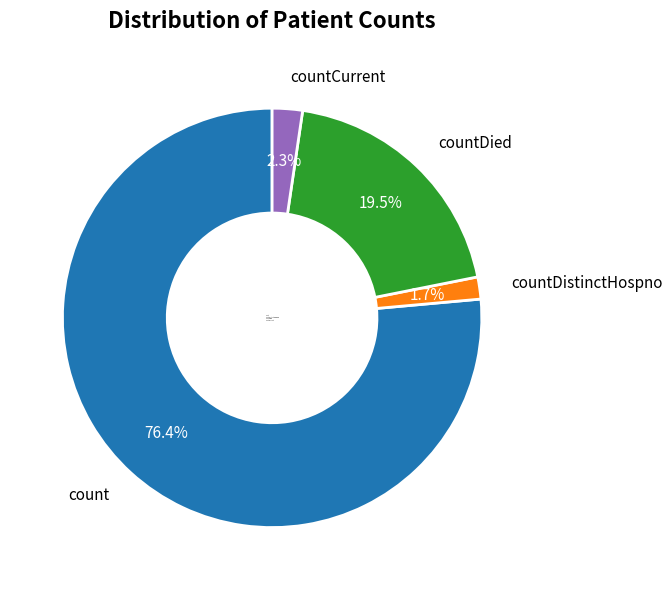

Approximately how many times larger is the value at countDistinctHospno compared to countCurrent?

0.7